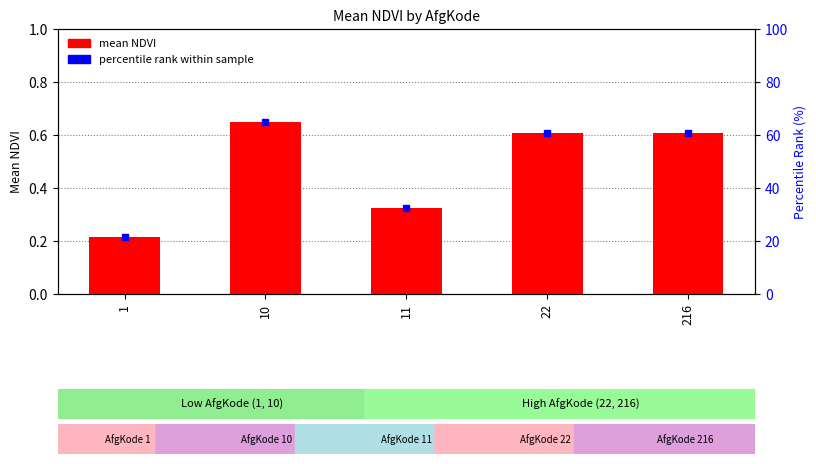

Between 11 and 22, which series saw the biggest shift?

percentile rank within sample